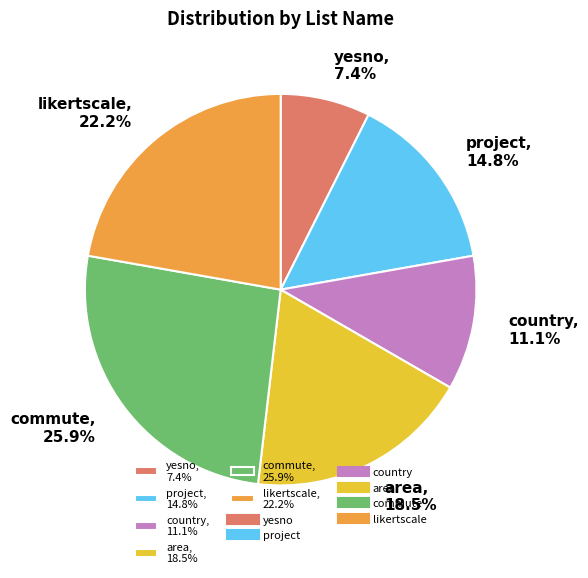

Which category has the biggest portion of the pie?

commute